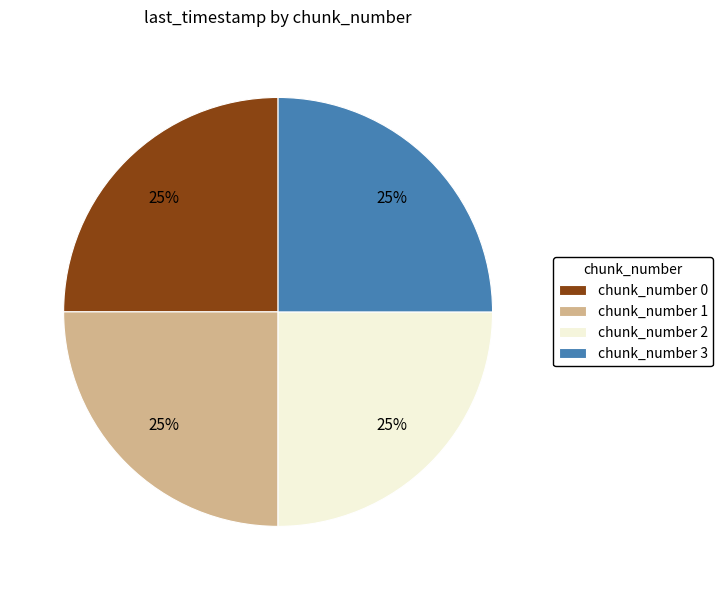

Is there any slice that represents more than half of the pie?

No